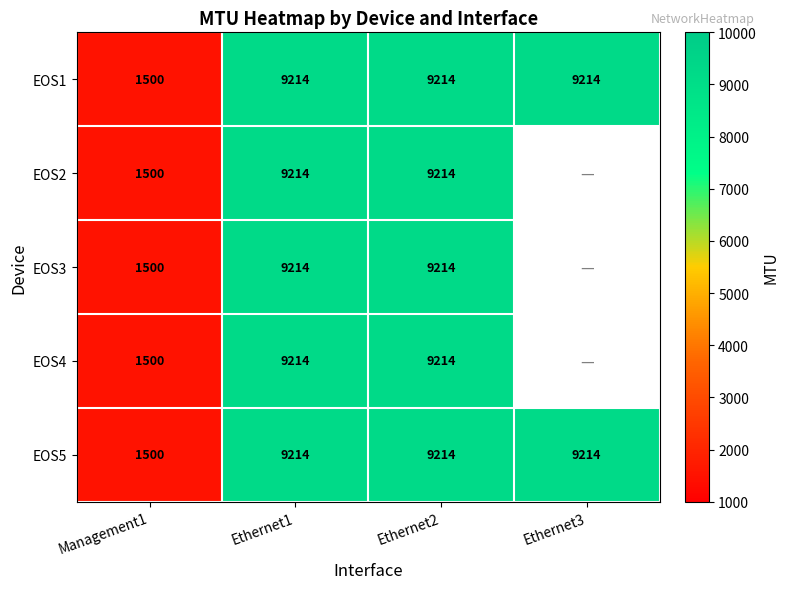

Which category has the lowest value in the EOS1 series?

Management1